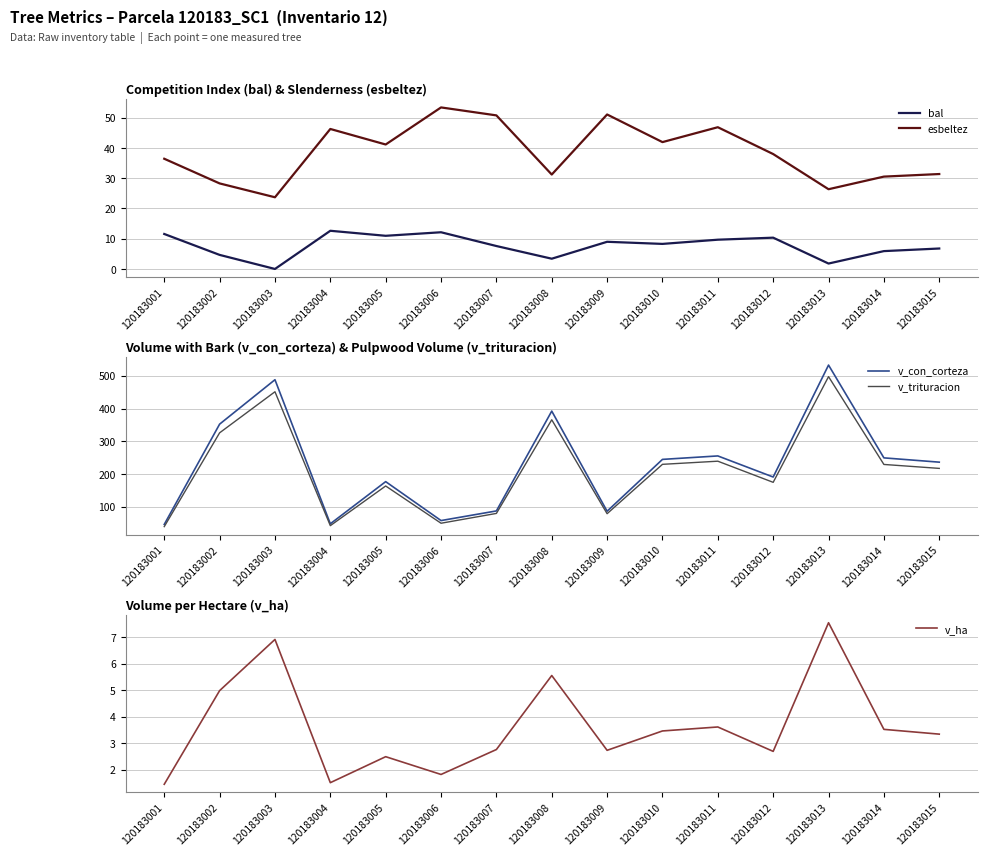

Which category has the highest value in the v_ha series?

120183013